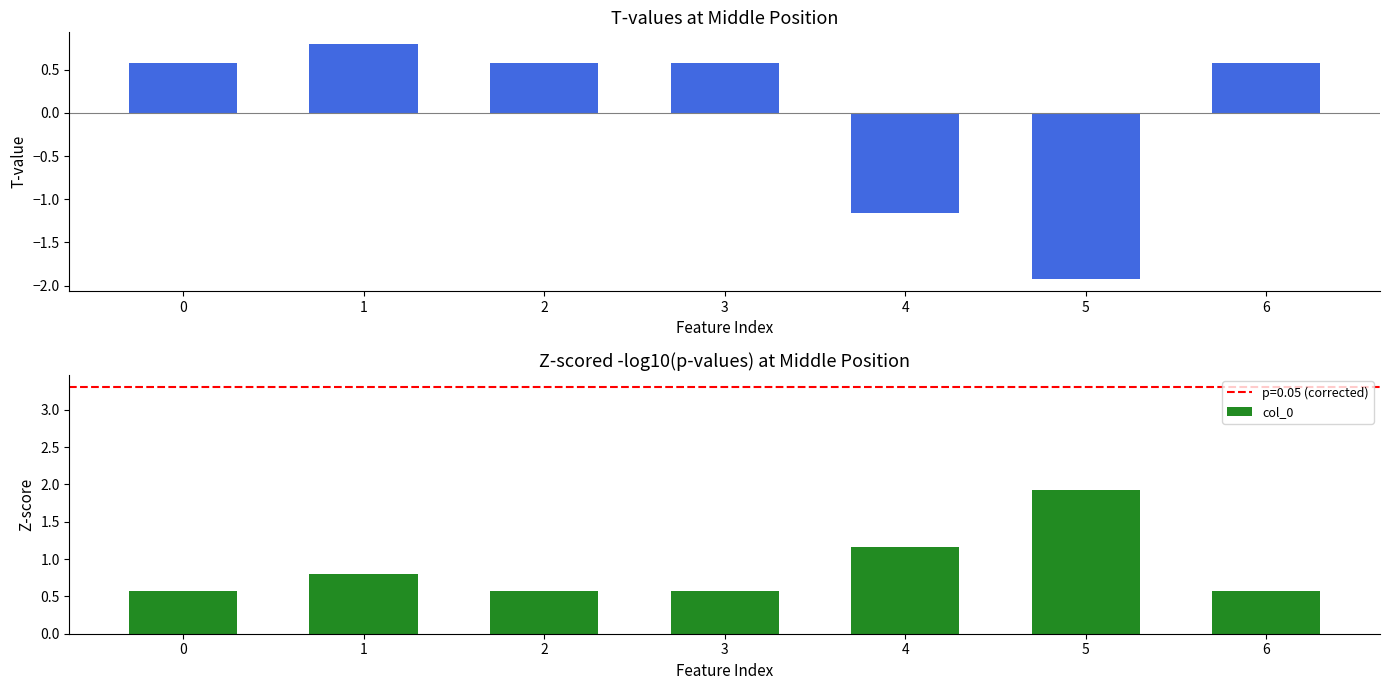

Reading right to left, extract all data points from this chart.

0.6	1.9	1.2	0.6	0.6	0.8	0.6